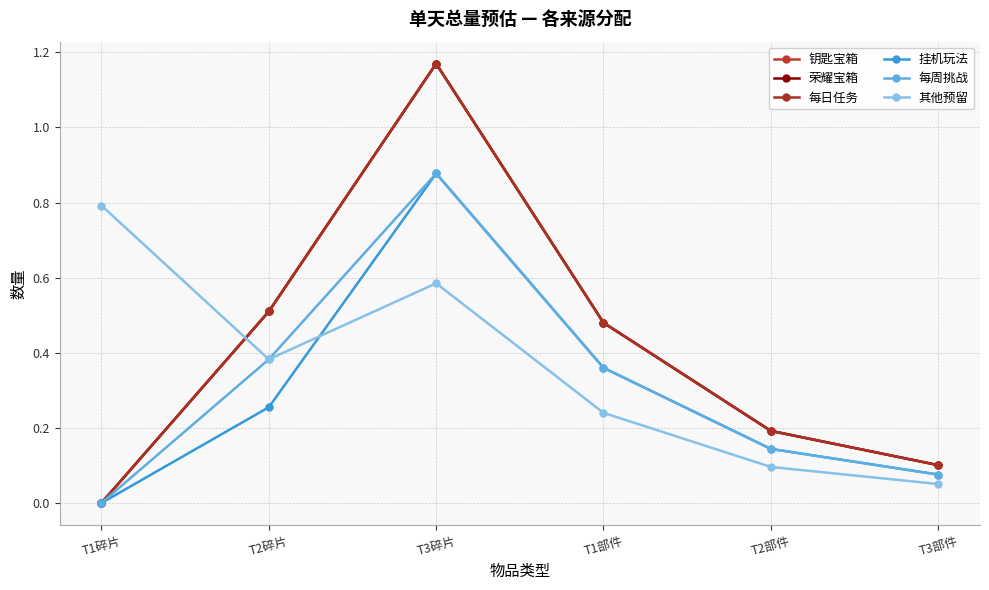

Does the chart have visible grid lines?

Yes